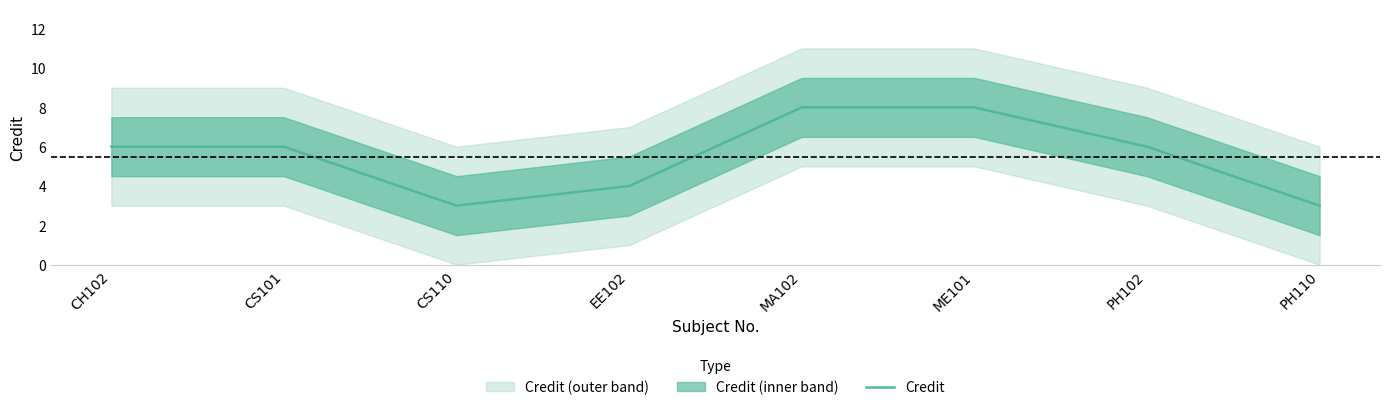

Does the chart display data point markers on the line(s)?

No